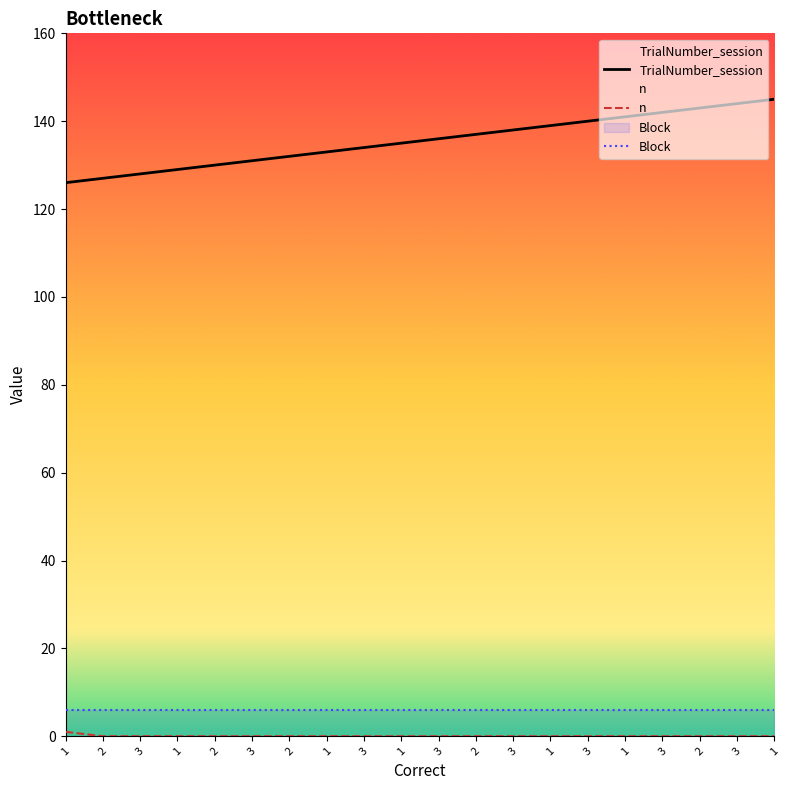

How many positive values does the n series have?

1